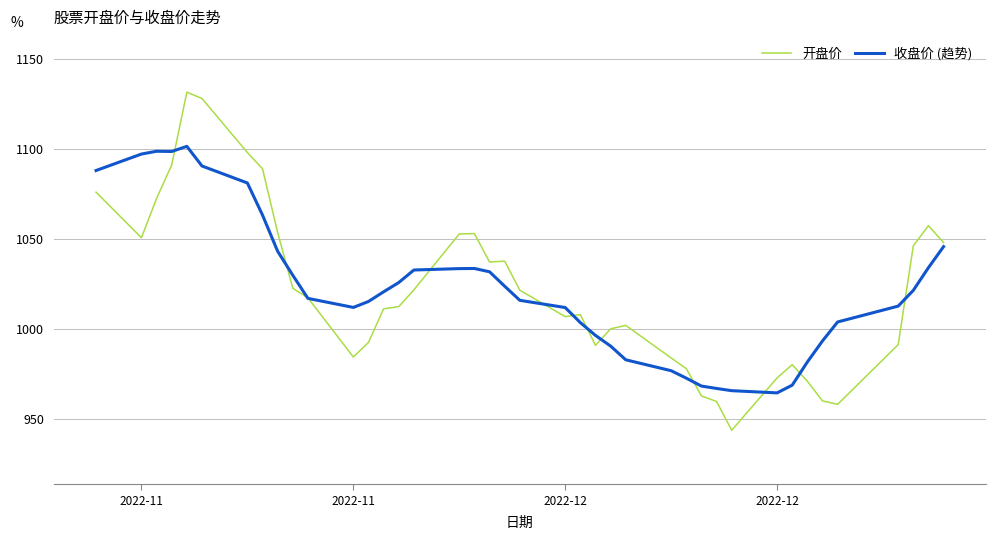

List the series in order of their peak value, lowest first.

收盘价 (趋势), 开盘价